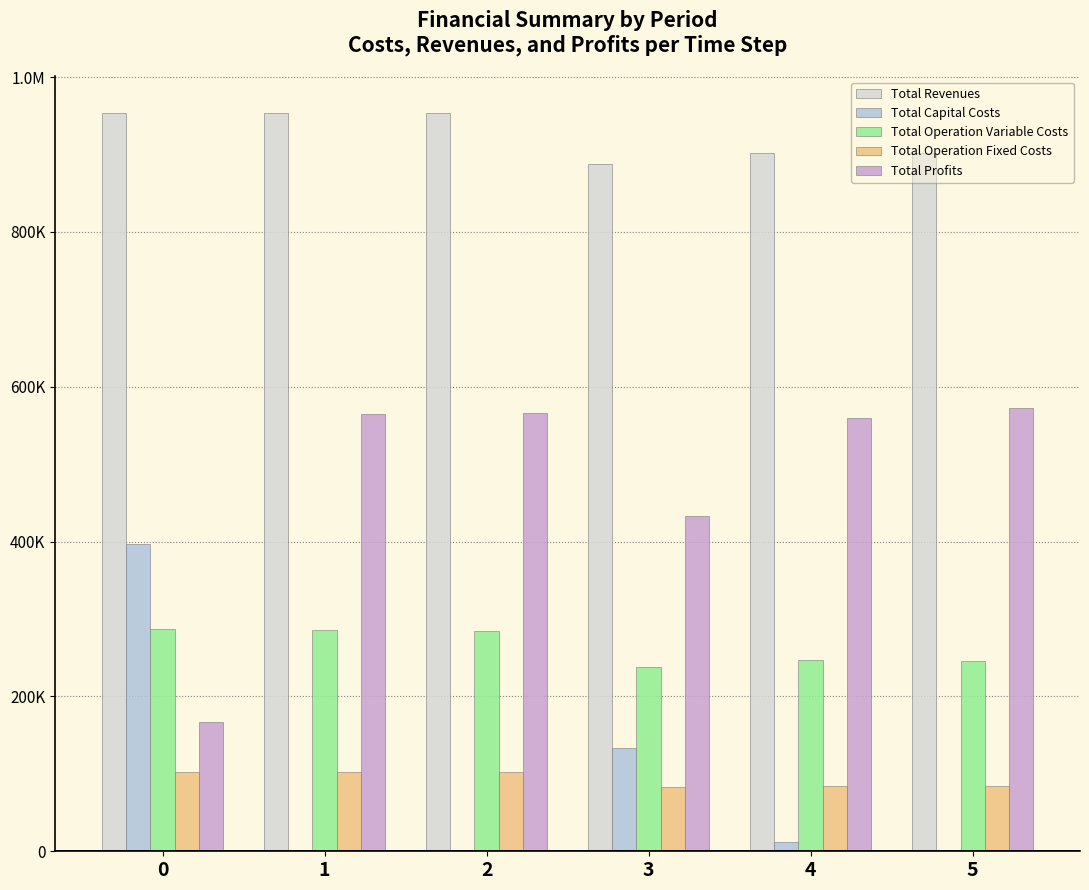

What is the value of the Total Operation Fixed Costs bar at the 3rd from the left?

102270.8